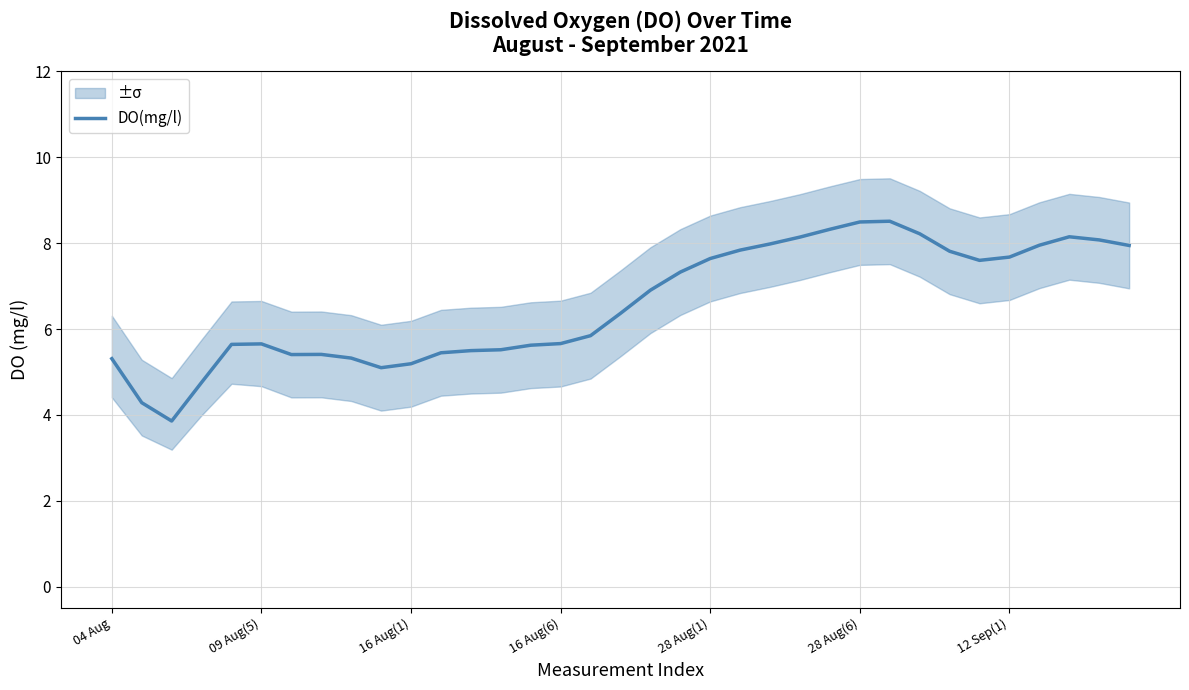

How many data points does each series have?

35